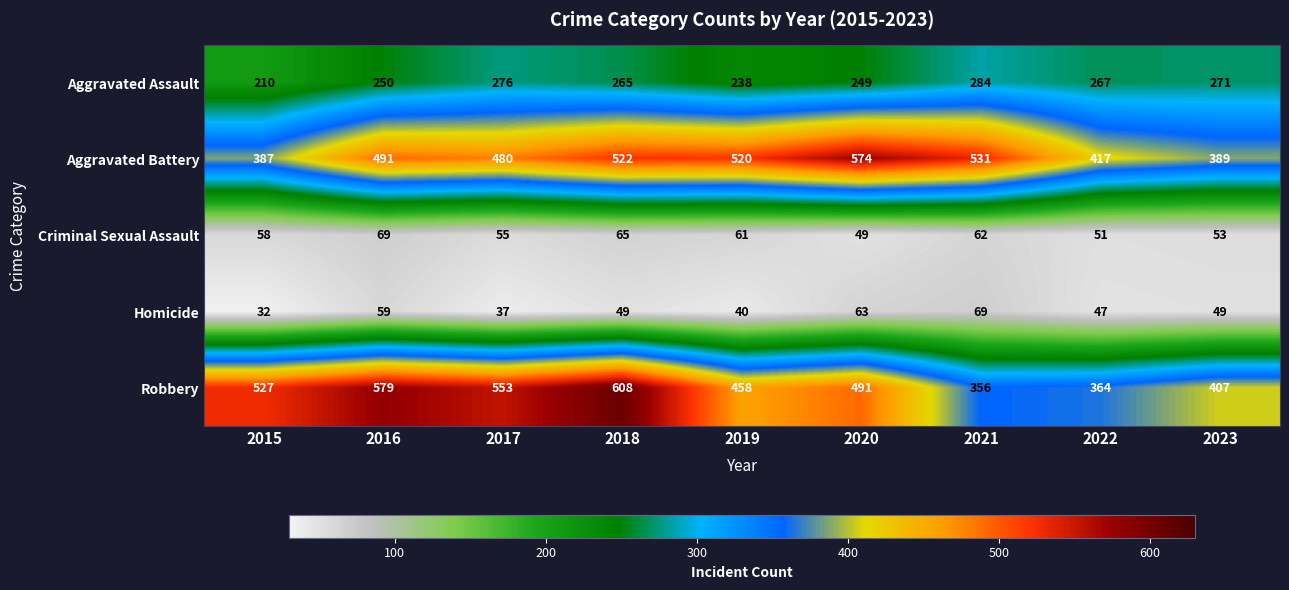

The value of Criminal Sexual Assault at 2015 is 58. True or false?

True